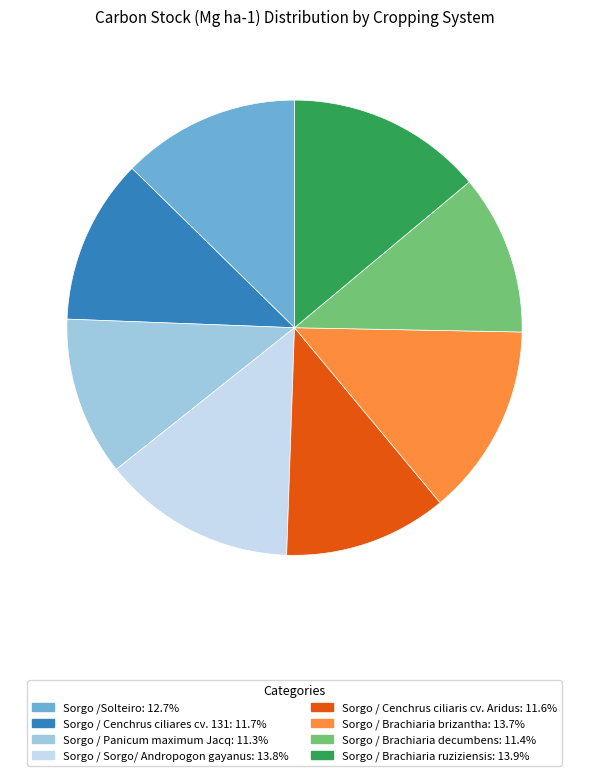

Is it true that Sorgo / Brachiaria brizantha is 3% of the pie?

False